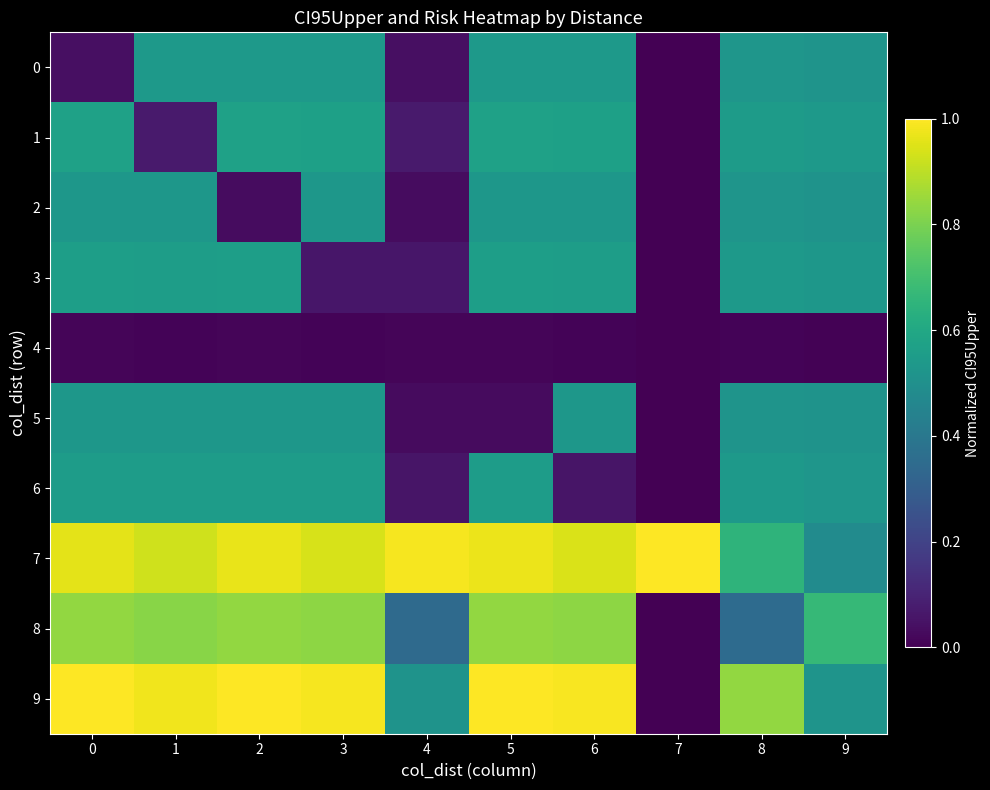

Which series has the widest spread of values?

9